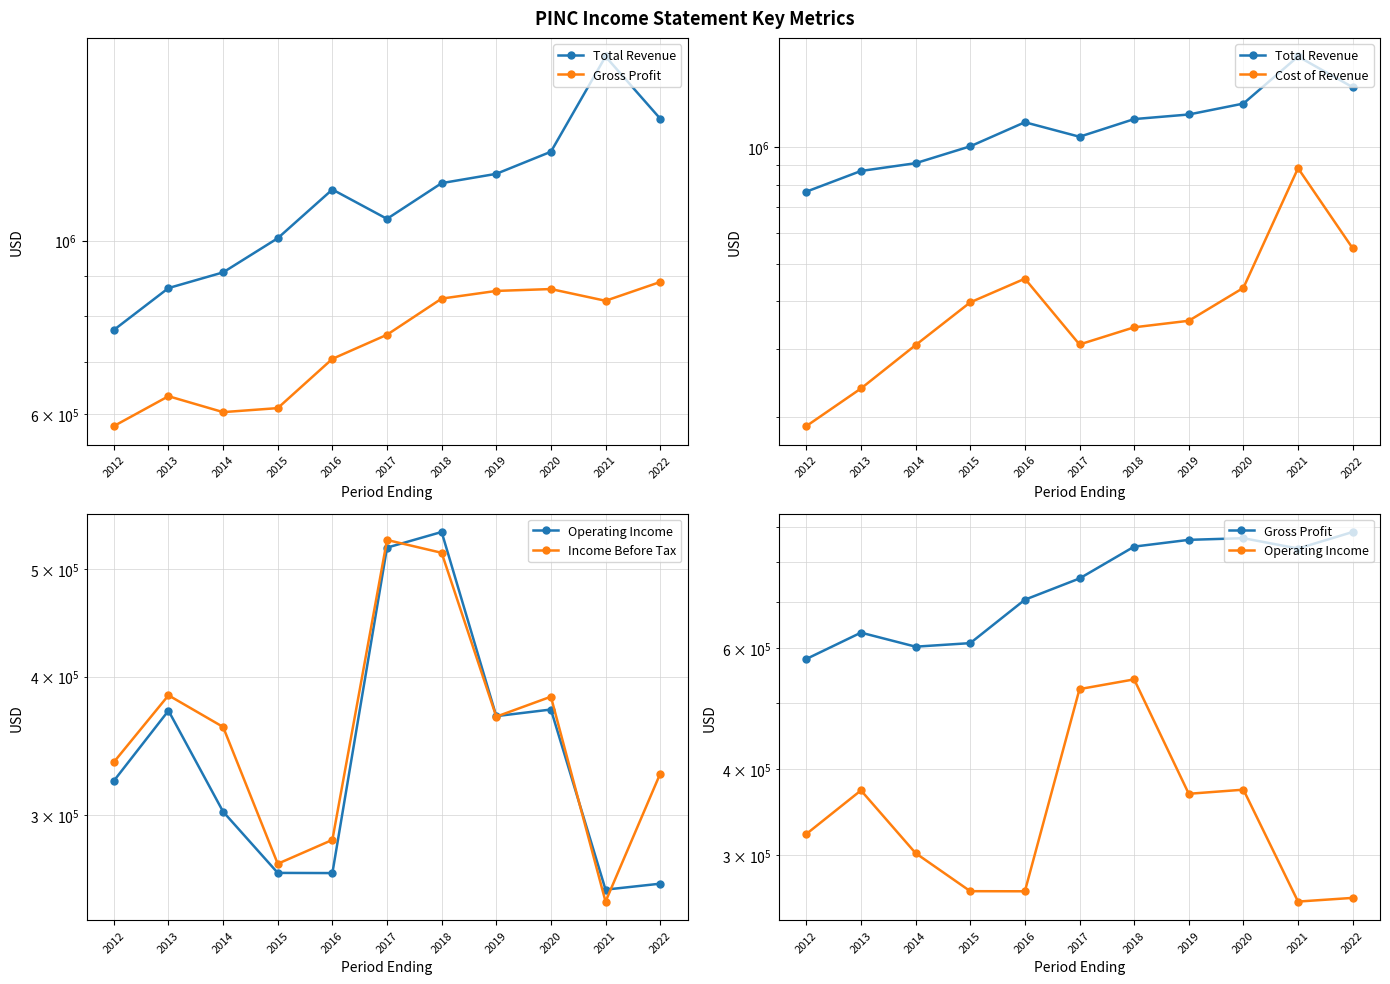

At which label does Cost of Revenue reach its minimum?

2012